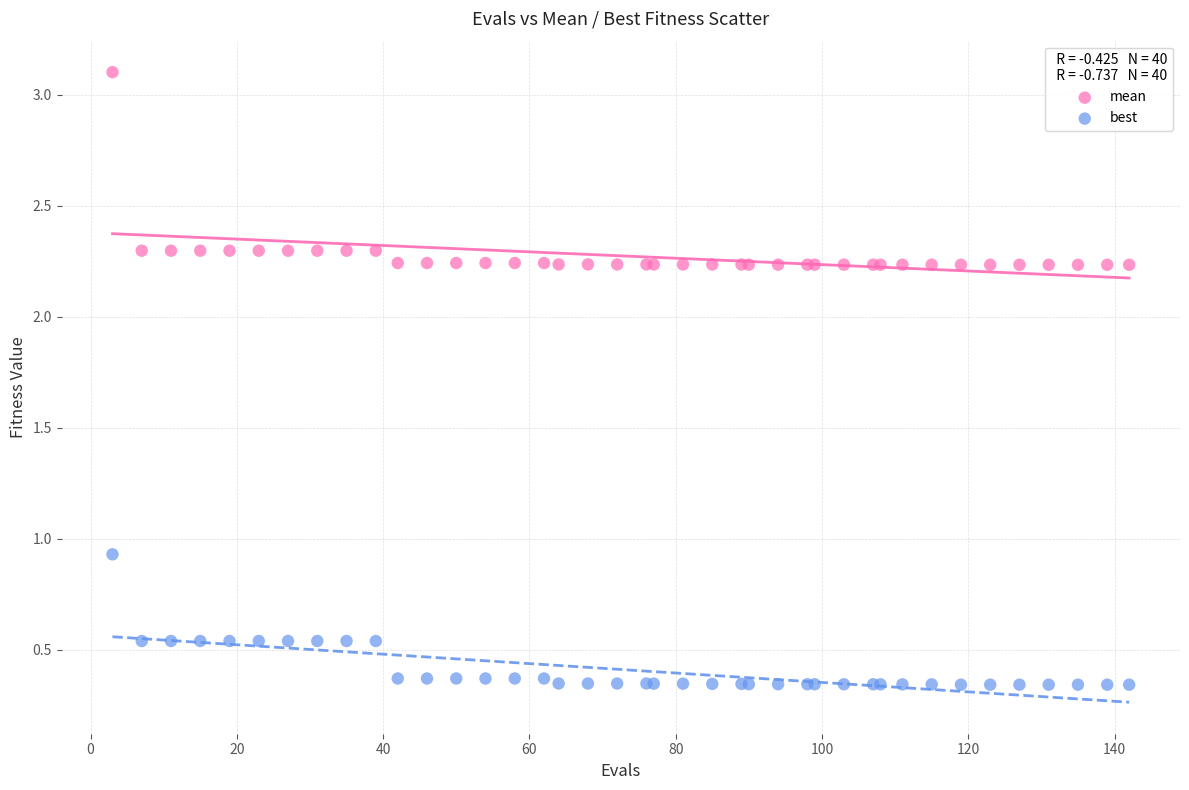

Which series has the largest Y range (max minus min)?

mean